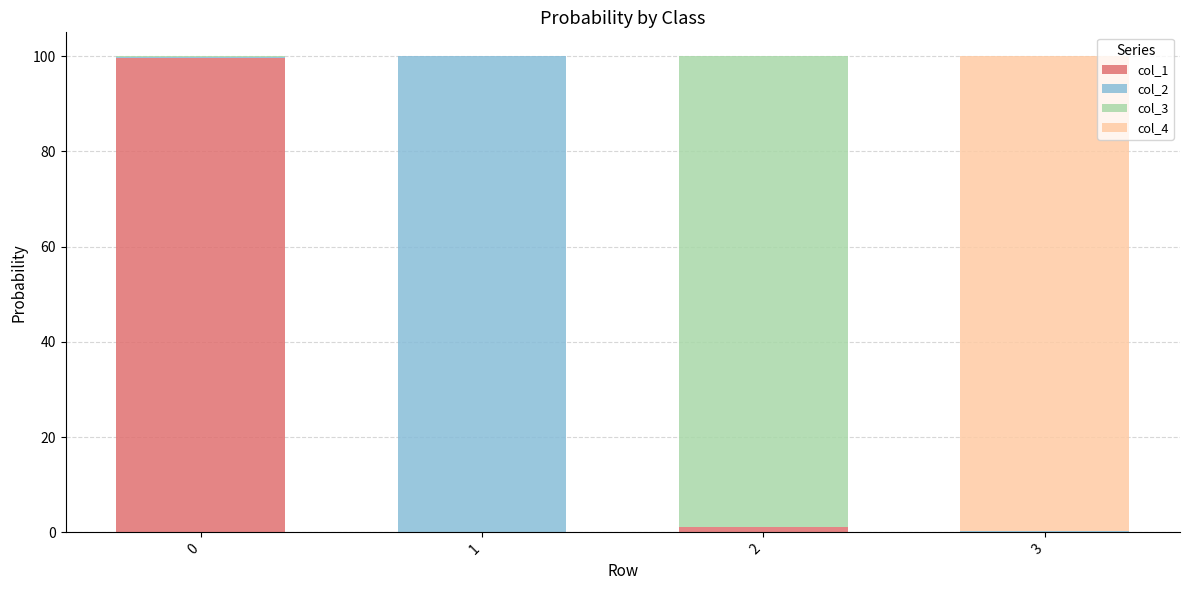

How many distinct data groups are displayed?

4